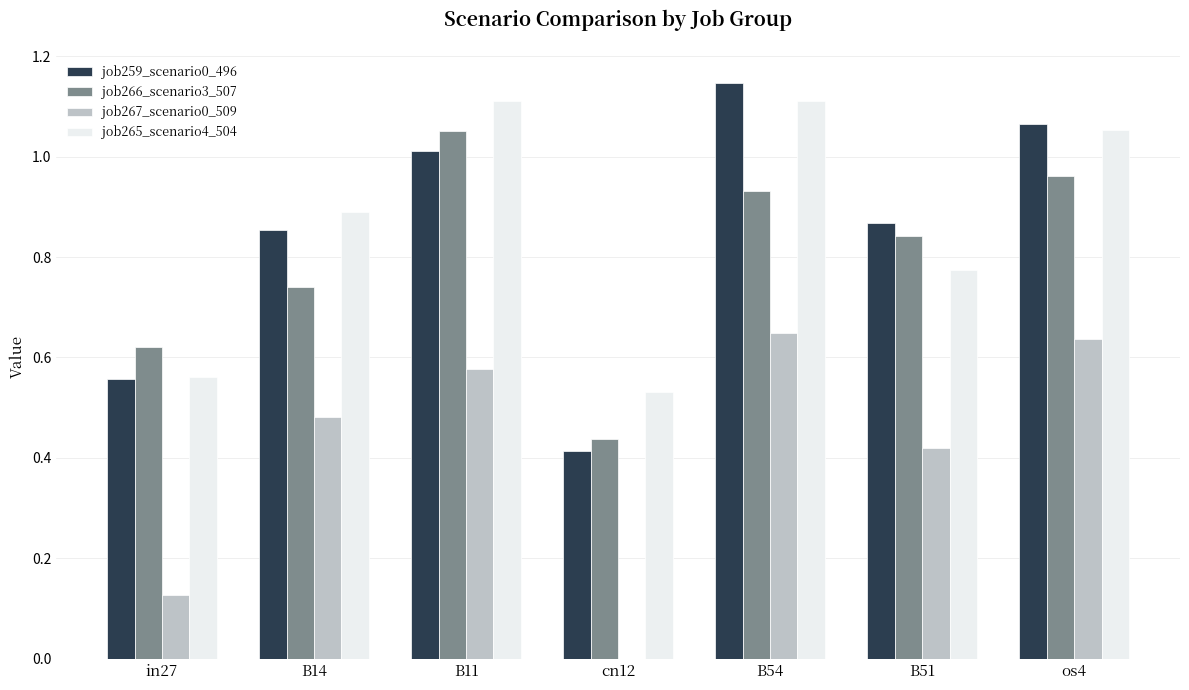

The value of job265_scenario4_504 at B11 is 0.4. True or false?

False